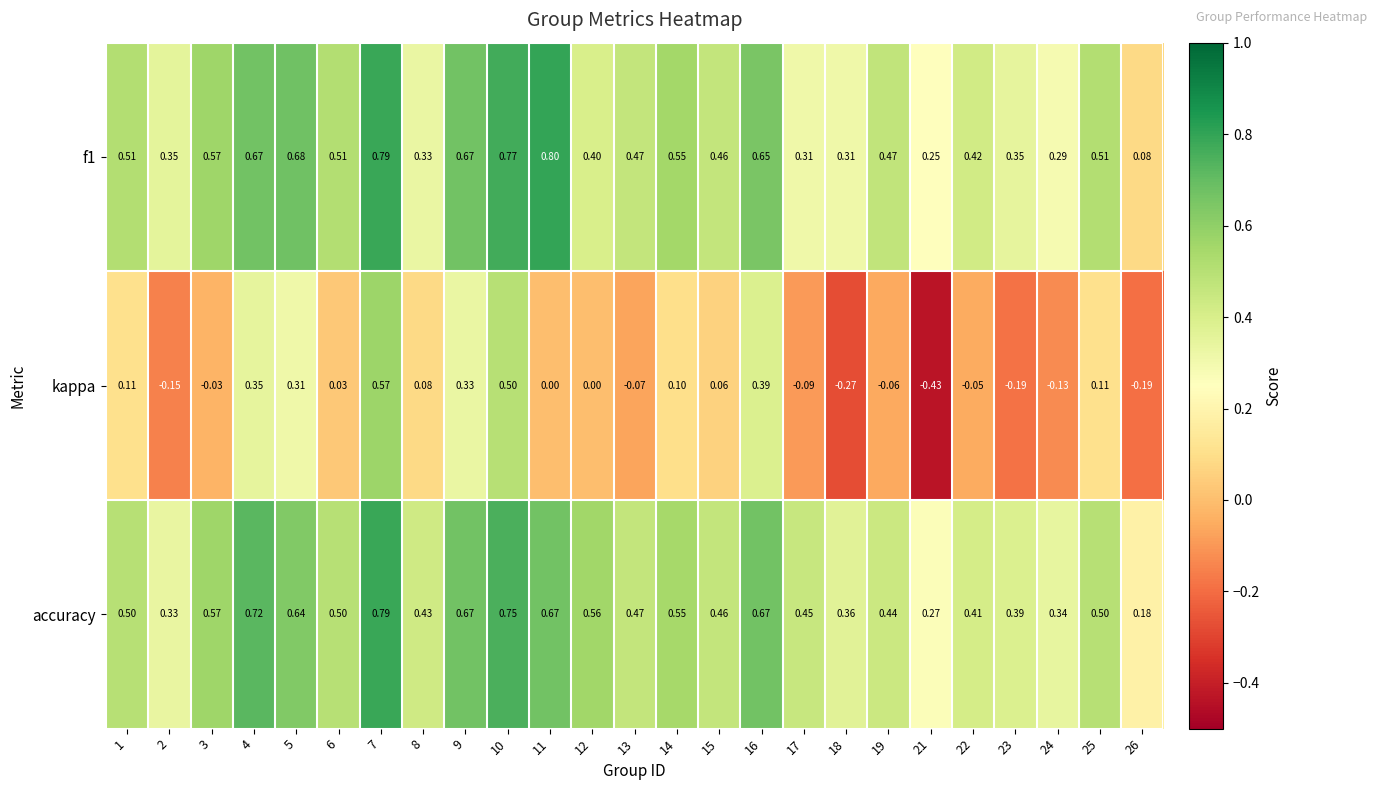

Which series has the largest total across all categories?

accuracy